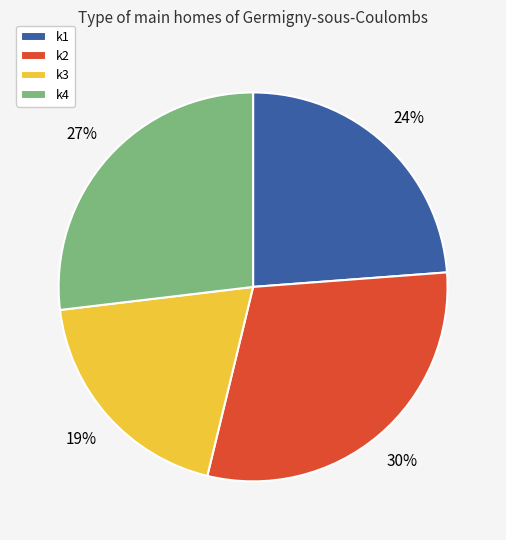

How many slices are in this pie chart?

4